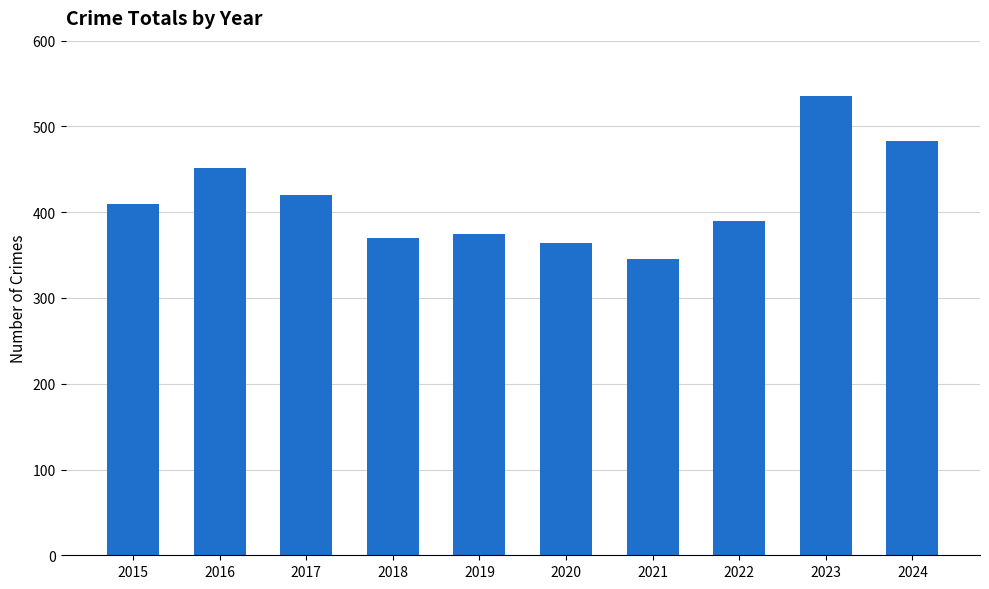

What is the difference between the second highest and minimum values?

137